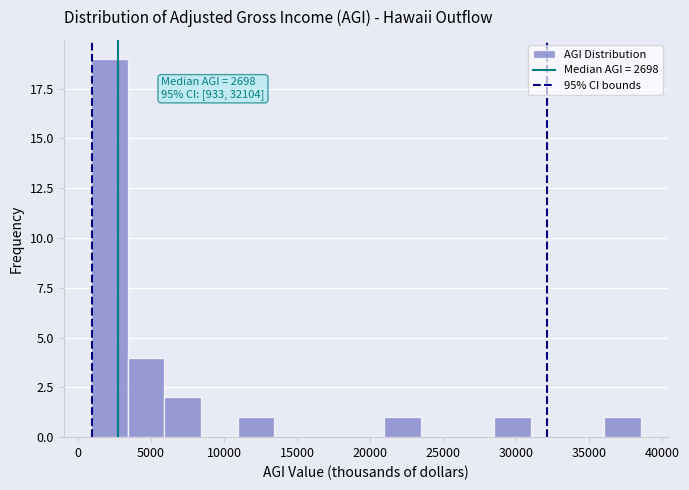

Over which range of the x-axis is the bar tallest?

1000 to 3500